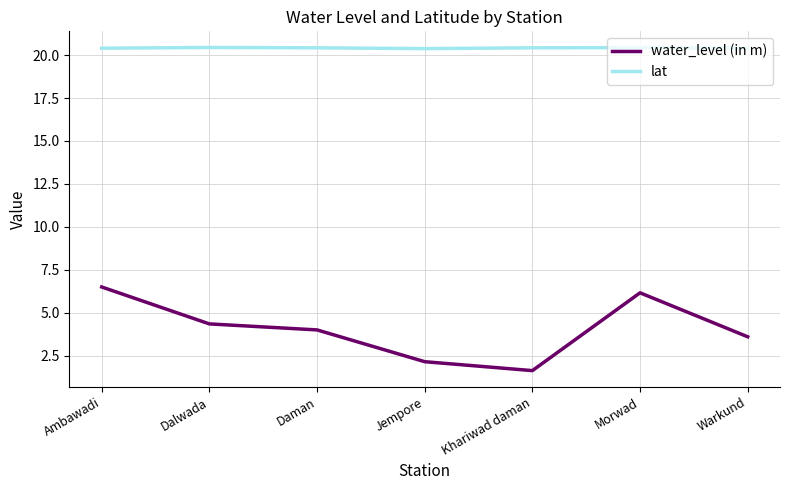

True or false: water_level (in m) has a value of 1.6 at Khariwad daman.

True